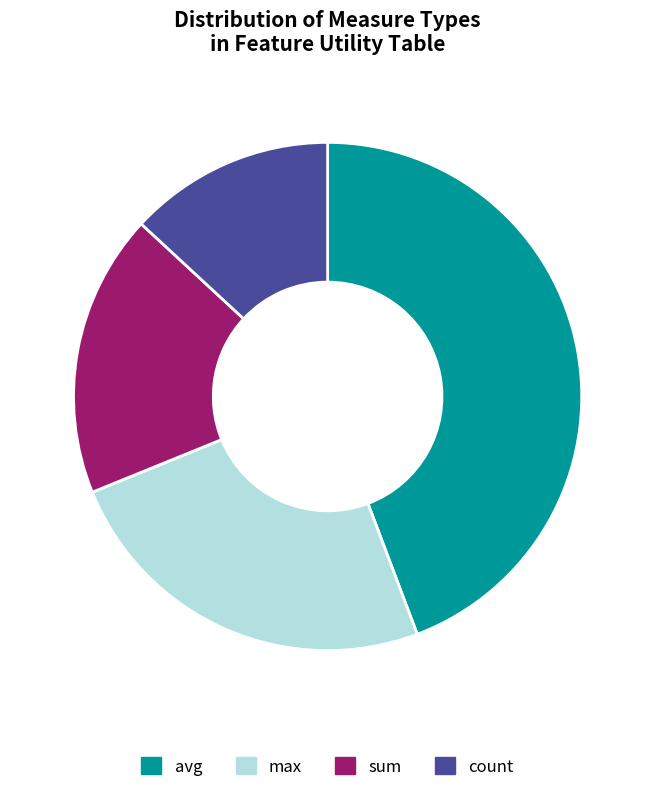

Which category has the smallest portion of the pie?

count